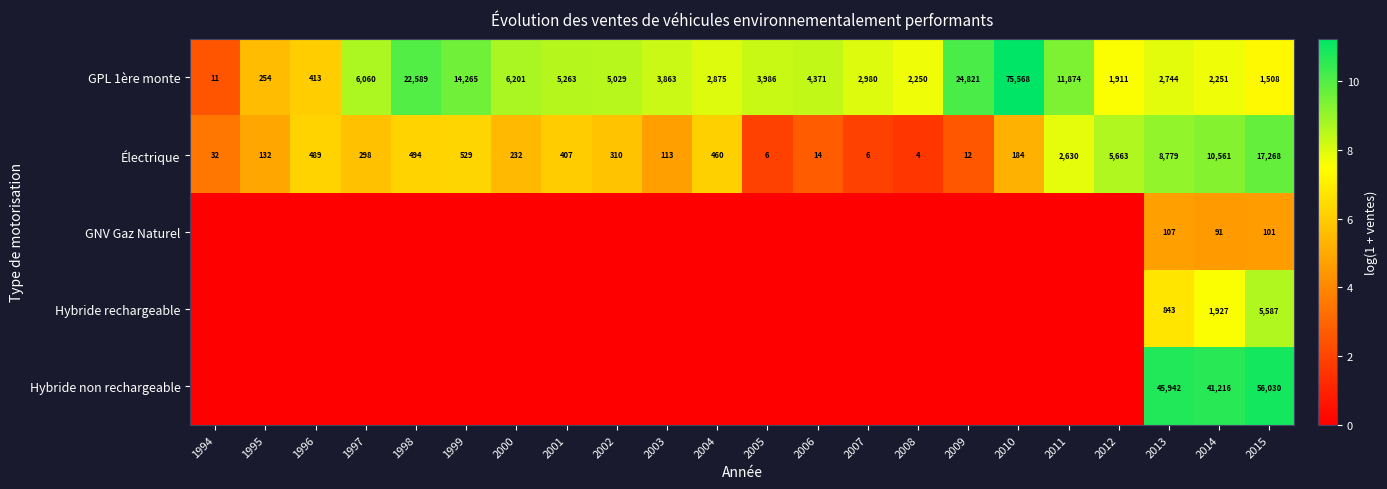

At which category does the chart reach its minimum across all series?

1994